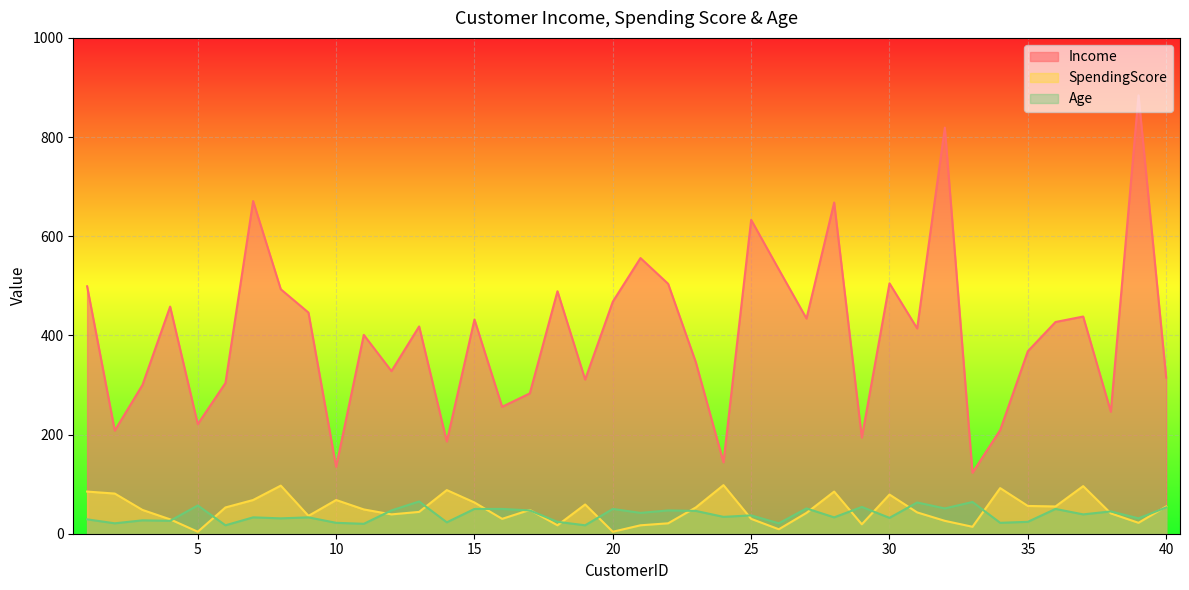

Does the chart display data point markers on the line(s)?

No